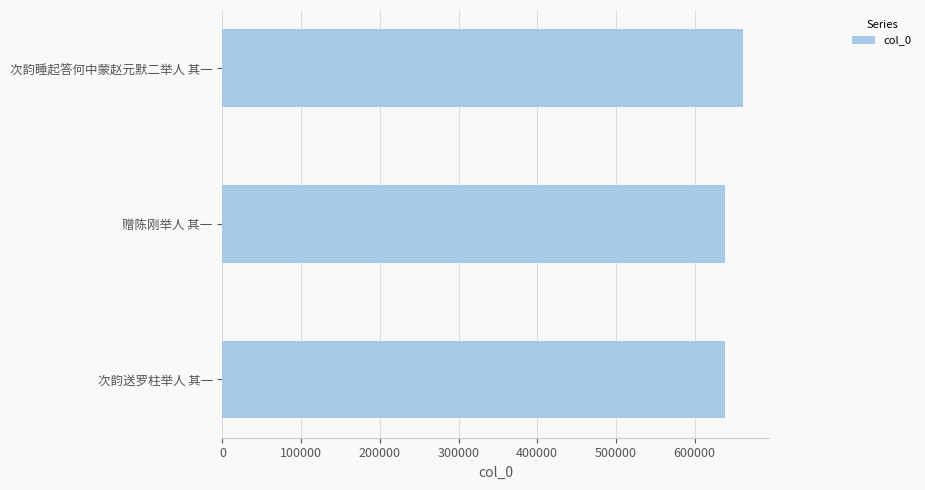

What is the difference between the second highest and minimum values?

321